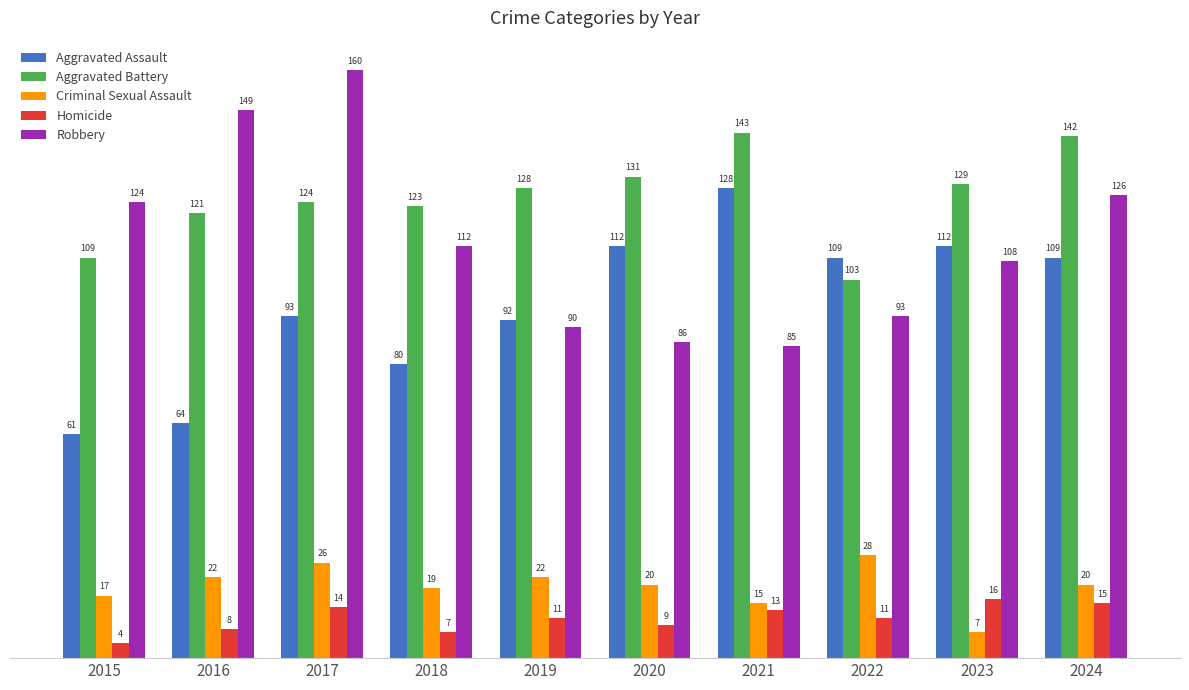

What are all the series names shown in the legend?

Aggravated Assault, Aggravated Battery, Criminal Sexual Assault, Homicide, Robbery